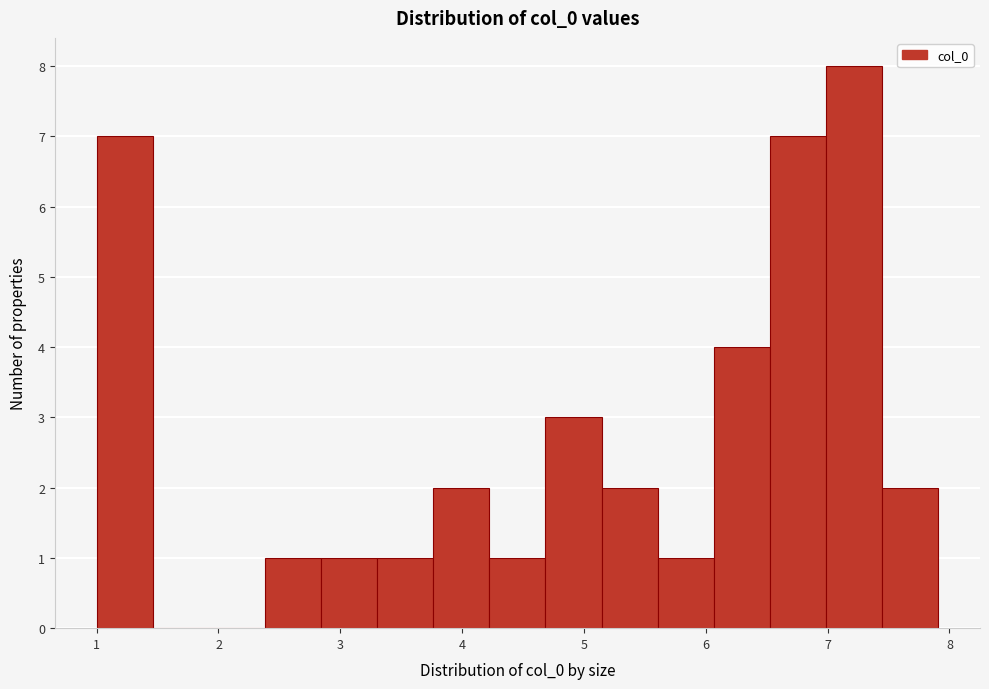

Over which range of the x-axis is the bar tallest?

7.0 to 7.4